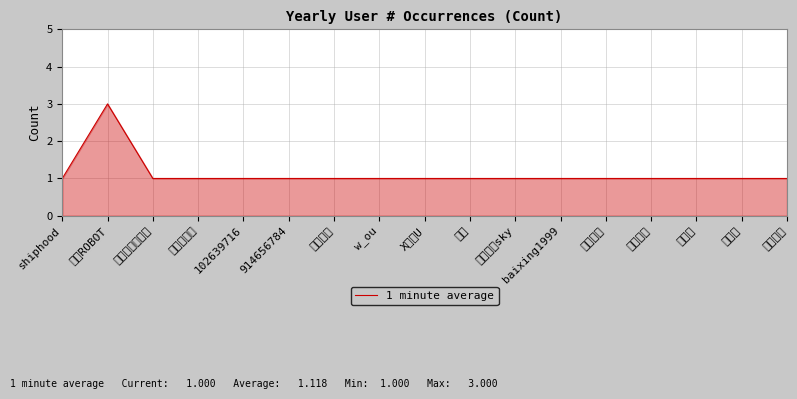

Approximately how many times larger is the value at 修行改变我人生 compared to 102639716?

1.0